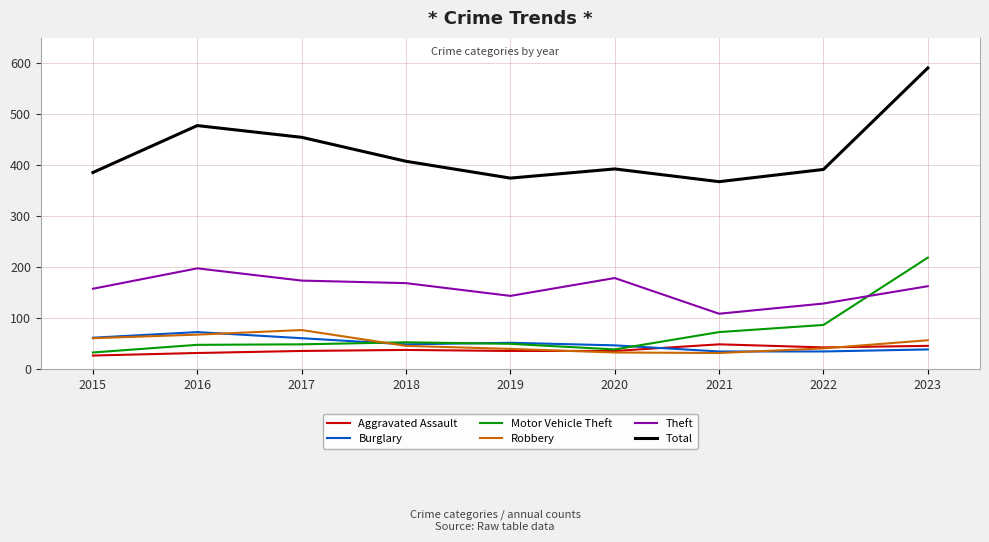

At which category is the sum across all series the highest?

2023